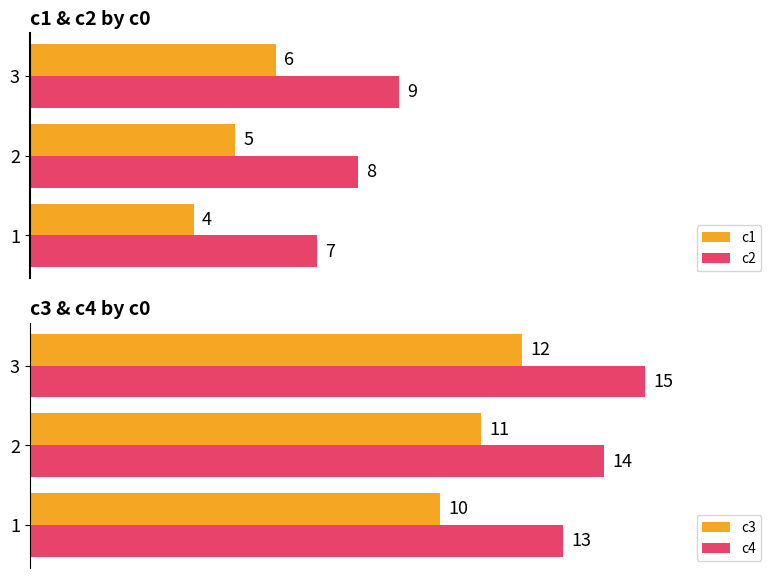

What is the difference between the maximum and second lowest values in the c2 series?

1